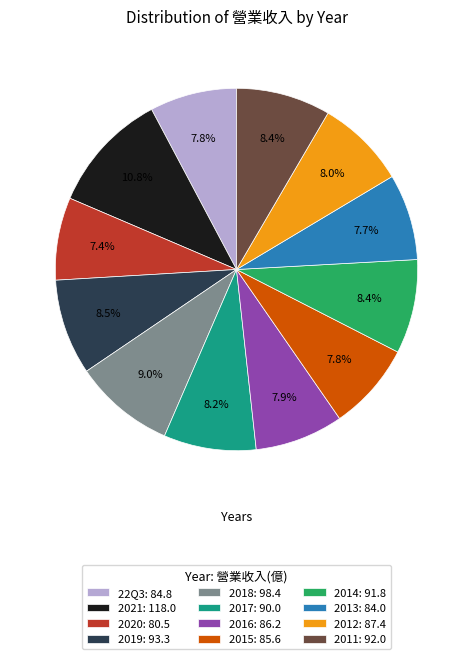

How many slices are in this pie chart?

12